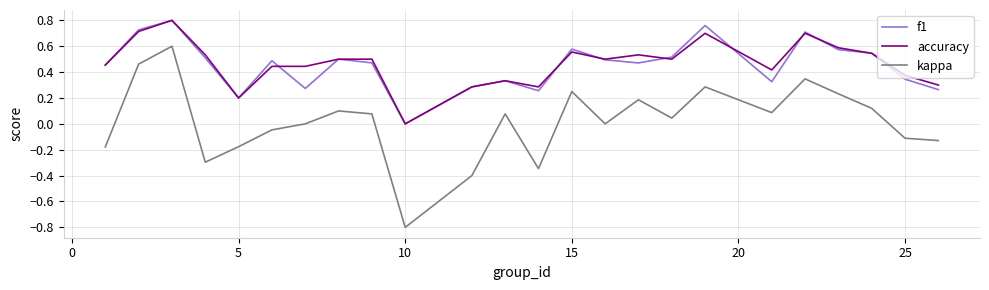

What is the minimum value for kappa?

-0.8